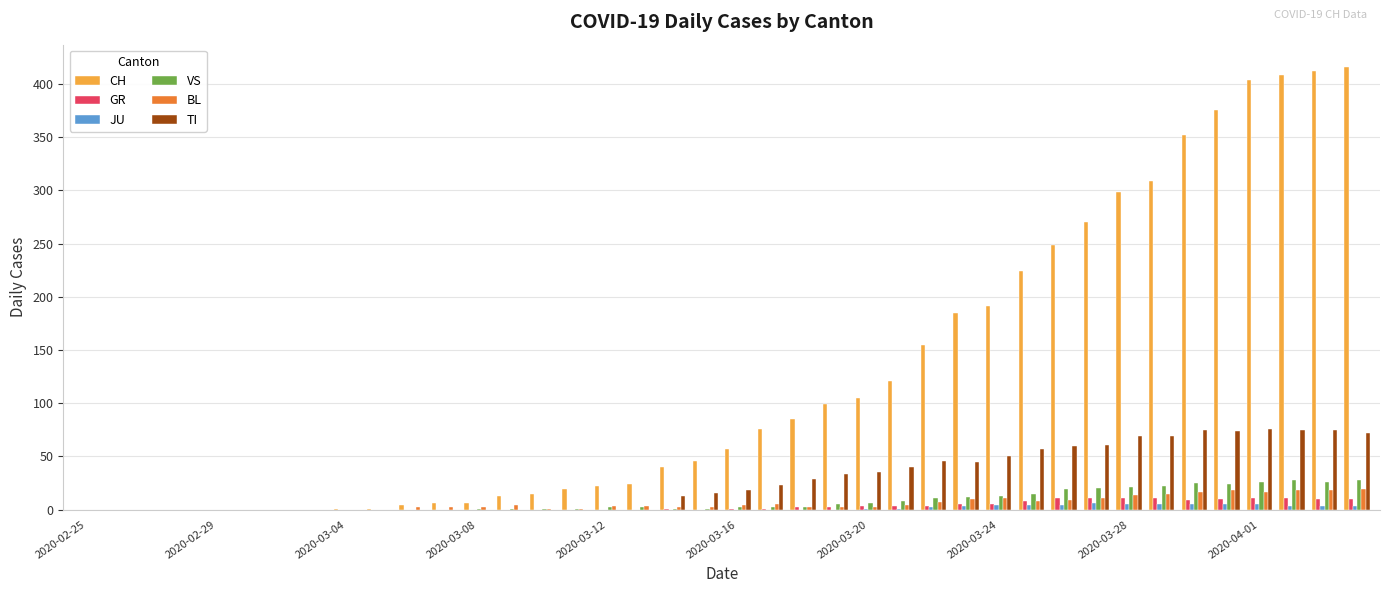

Which series has the largest total across all categories?

CH